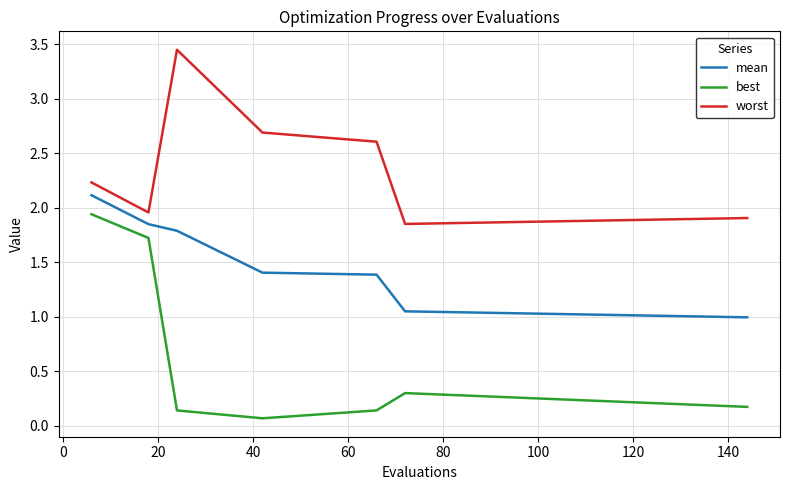

What are all the series names shown in the legend?

mean, best, worst